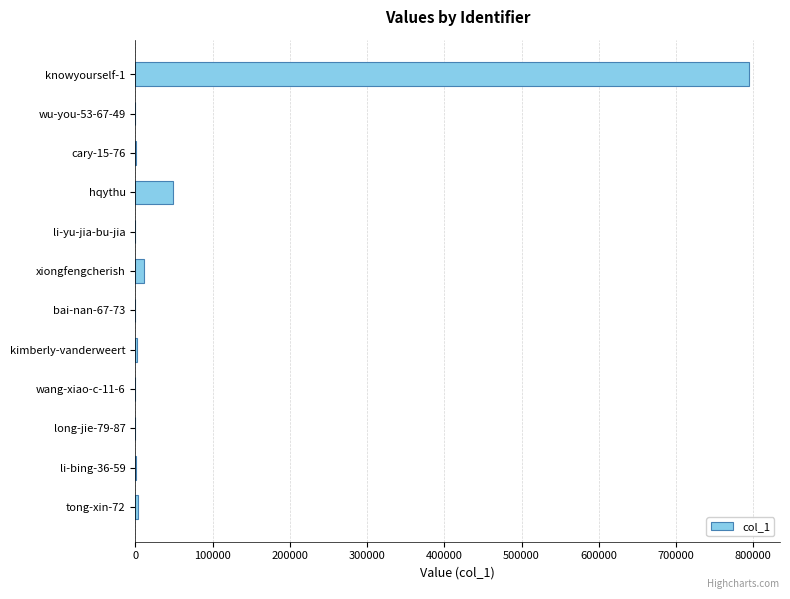

What is the greatest value displayed?

794923